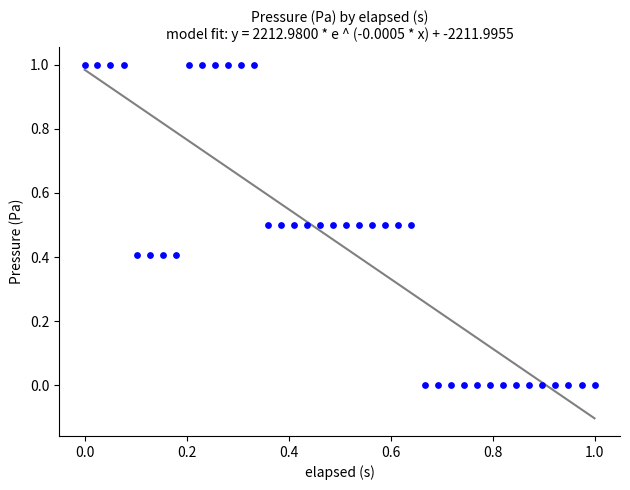

What is the range of Y values (max minus min)?

1.0